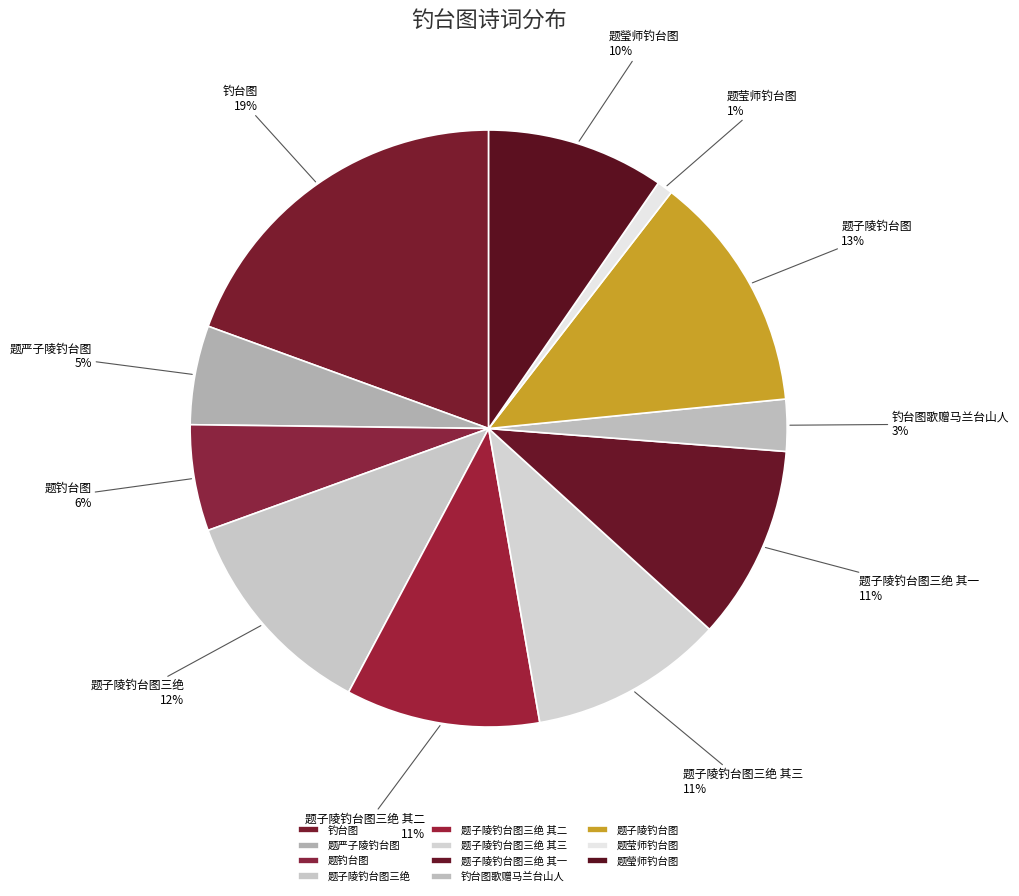

True or false: 题莹师钓台图 accounts for 1% of the total.

True